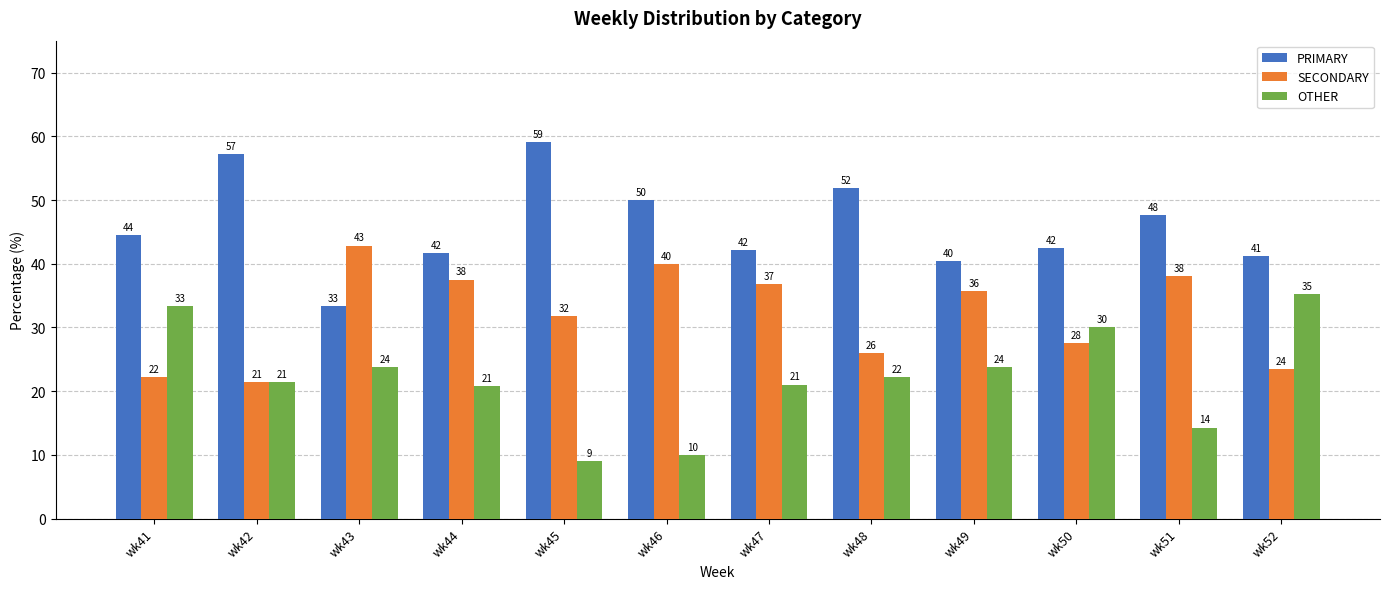

Between wk41 and wk42, which series saw the biggest shift?

PRIMARY